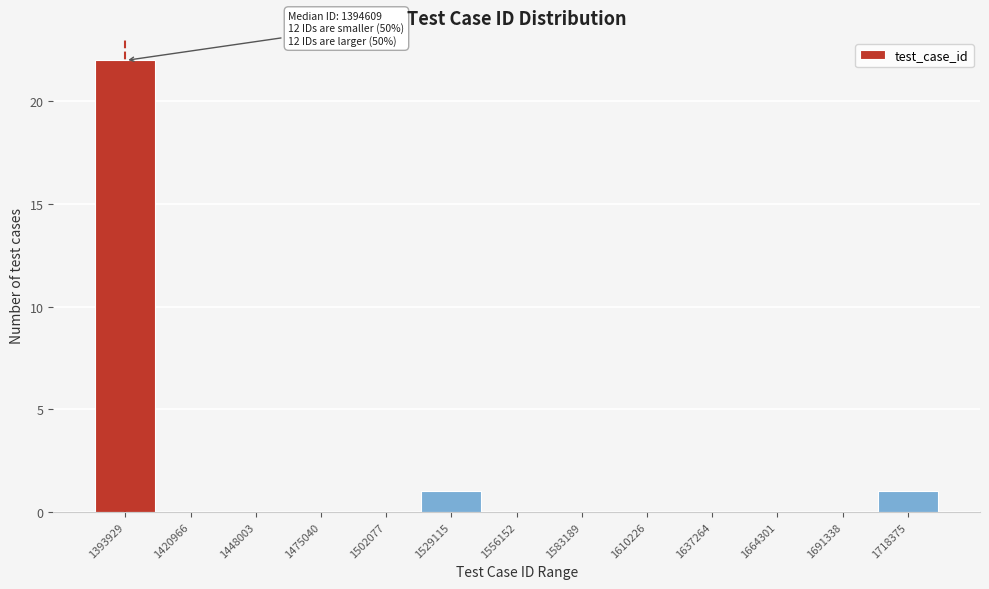

Reading right to left, transcribe all the data shown in this chart.

1718375=1	1691338=0	1664301=0	1637264=0	1610226=0	1583189=0	1556152=0	1529115=1	1502077=0	1475040=0	1448003=0	1420966=0	1393929=22